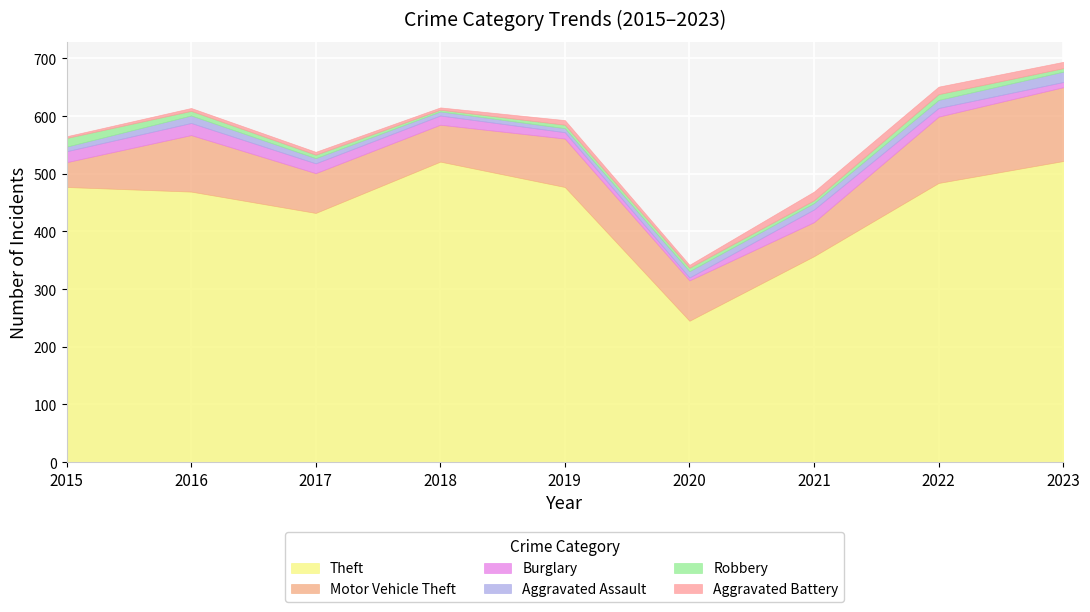

Count the number of data series in this chart.

6